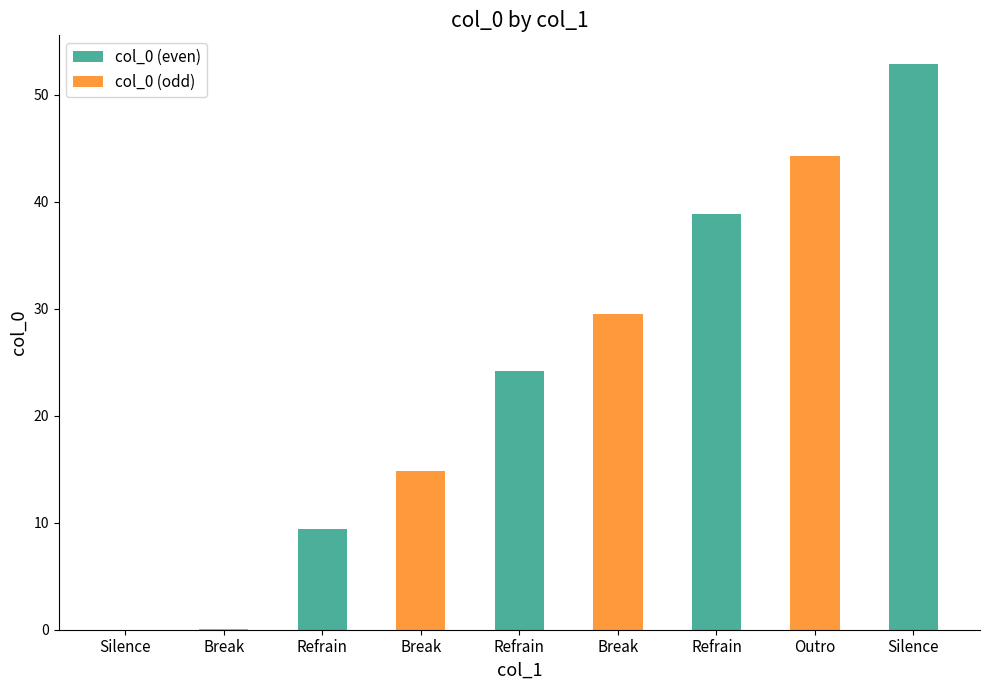

What is the average value?

23.8